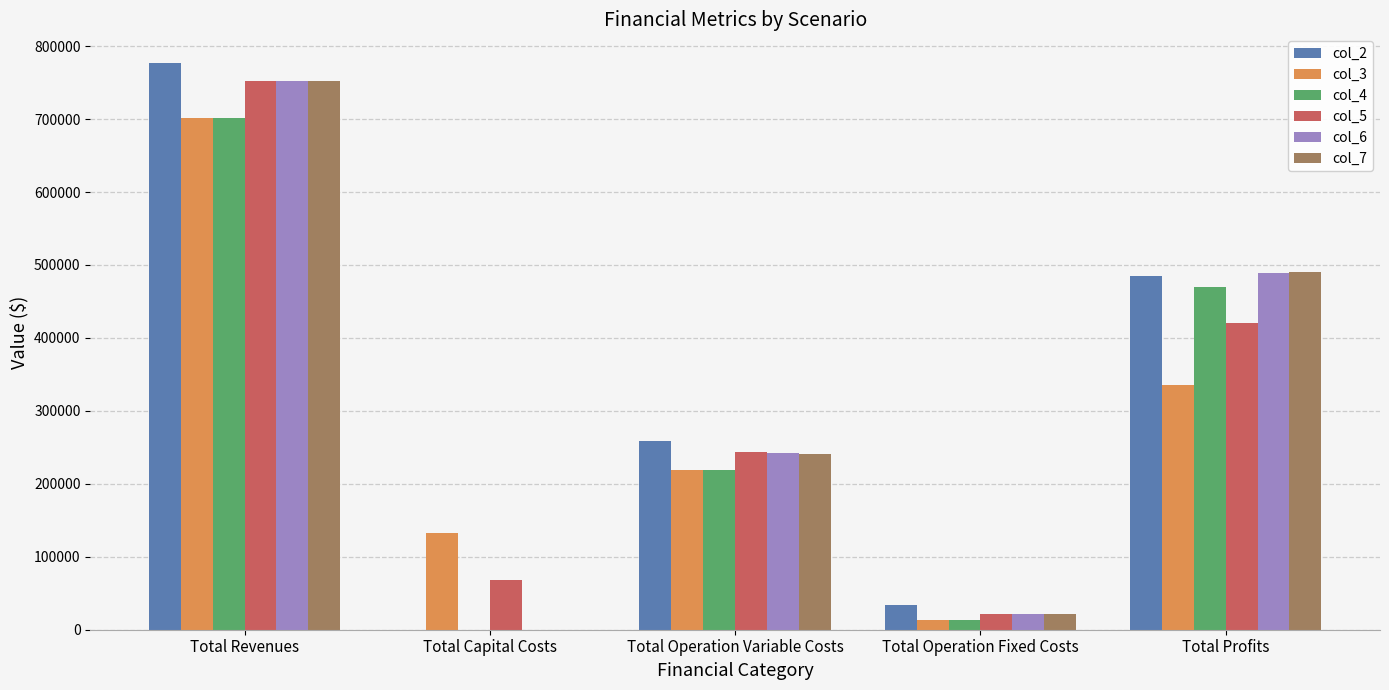

What value does the col_5 series have at Total Capital Costs?

68000.0